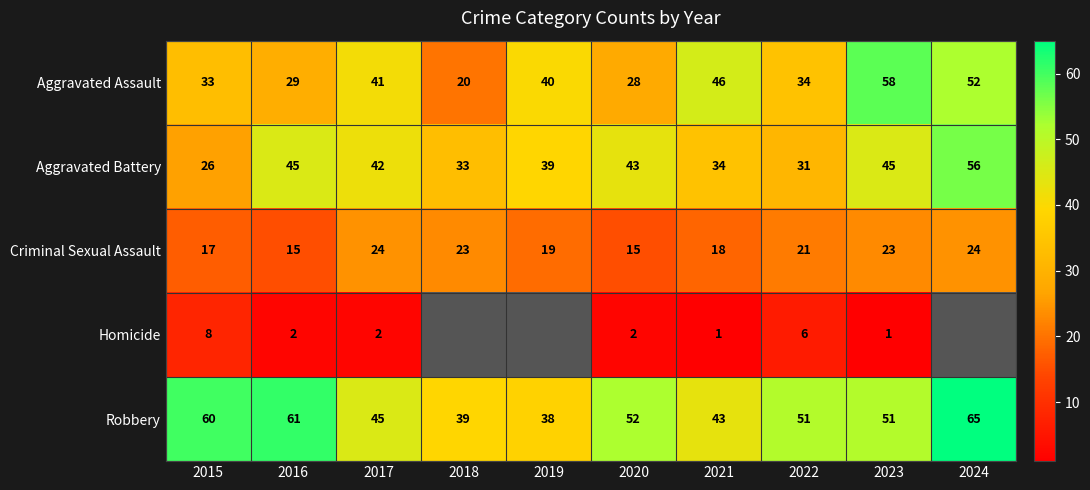

How many series are shown in this chart?

5